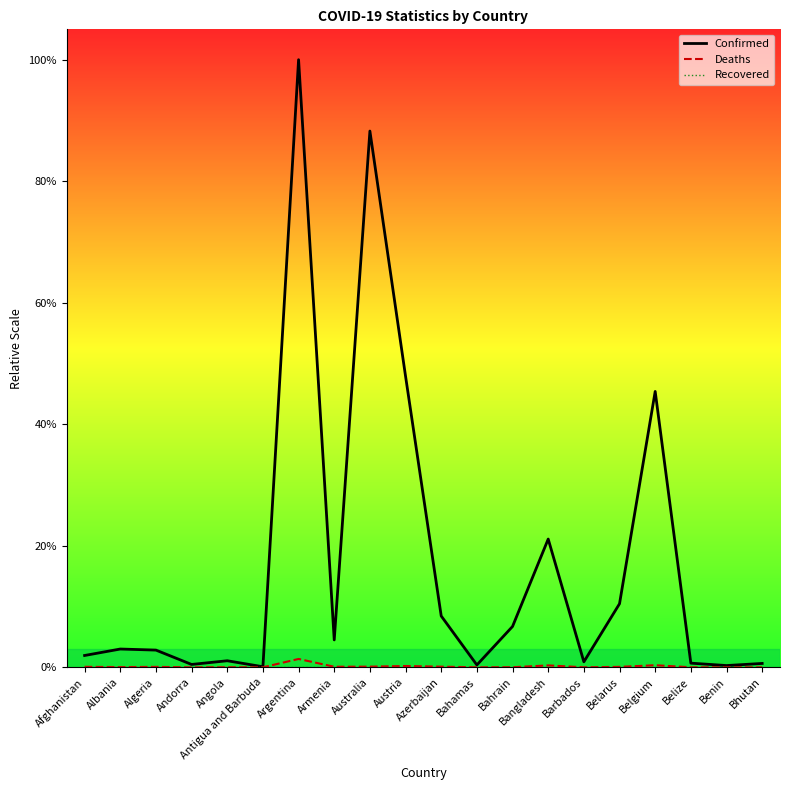

List the labels in order of Deaths value, smallest first.

Bhutan, Antigua and Barbuda, Andorra, Benin, Barbados, Belize, Bahamas, Bahrain, Angola, Albania, Algeria, Belarus, Afghanistan, Armenia, Azerbaijan, Australia, Austria, Bangladesh, Belgium, Argentina